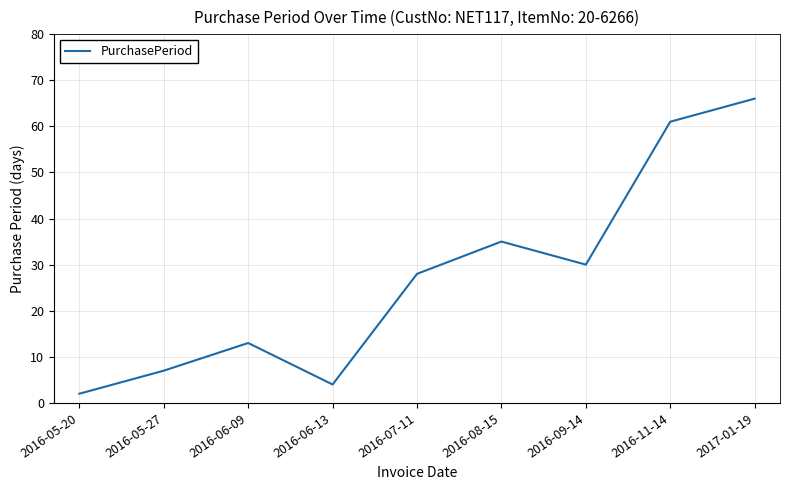

Does the chart display data point markers on the line(s)?

No